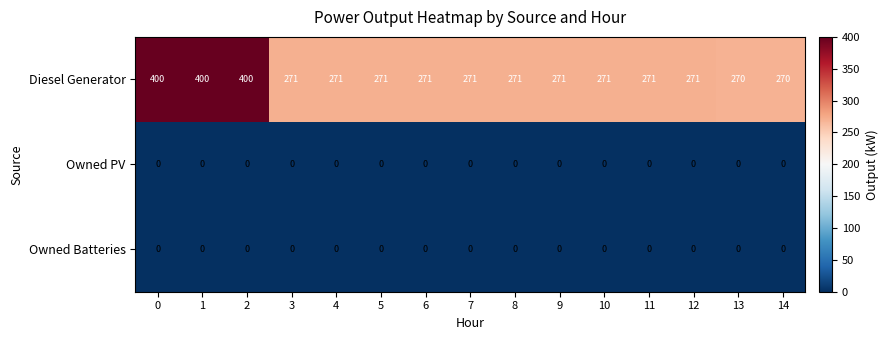

Is the value of Diesel Generator at 4 greater than the value of Owned PV at 4?

Yes